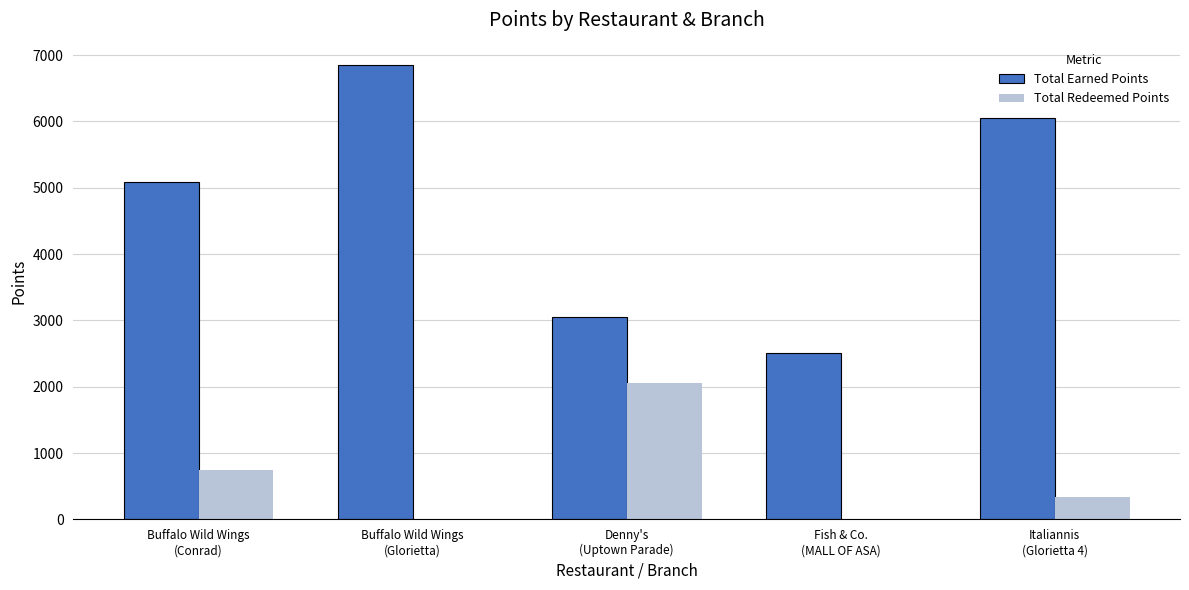

What is the sum of all Total Redeemed Points values?

3144